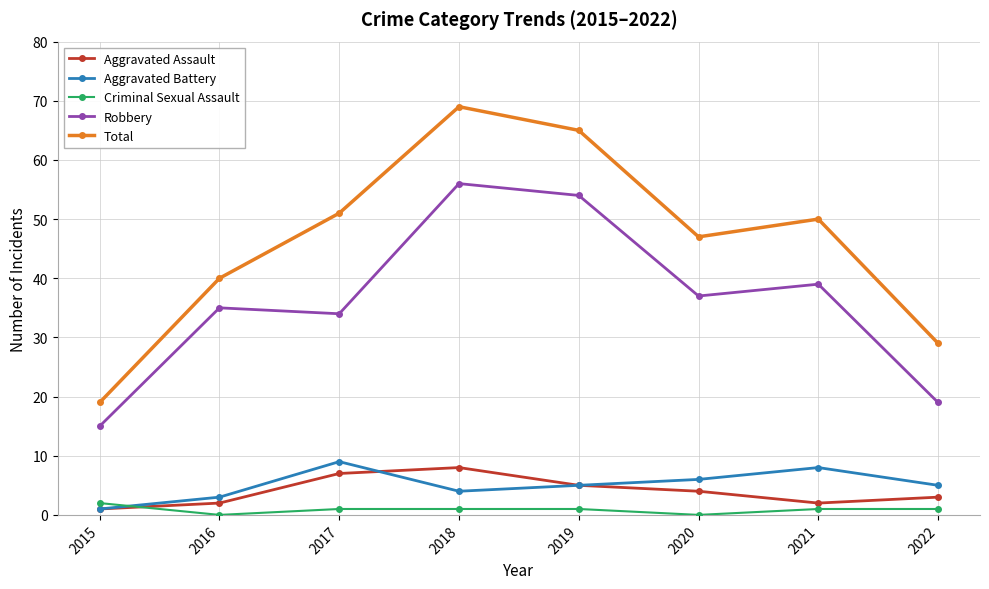

Where is the first local minimum for Criminal Sexual Assault?

2016